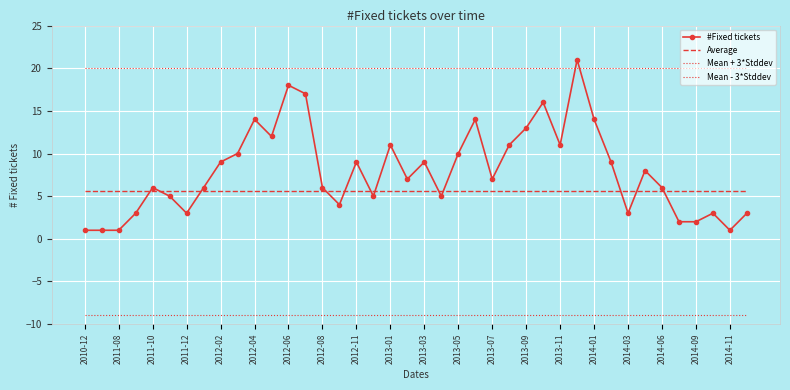

What is the sum of all Mean + 3*Stddev values?

801.8